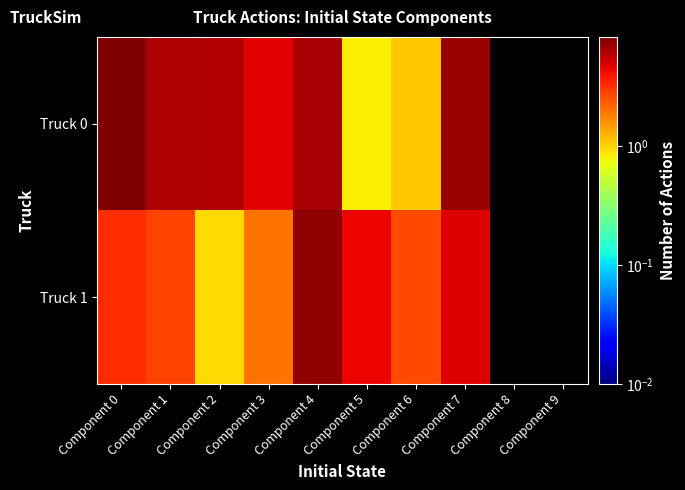

At which category does the chart reach its minimum across all series?

Component 8